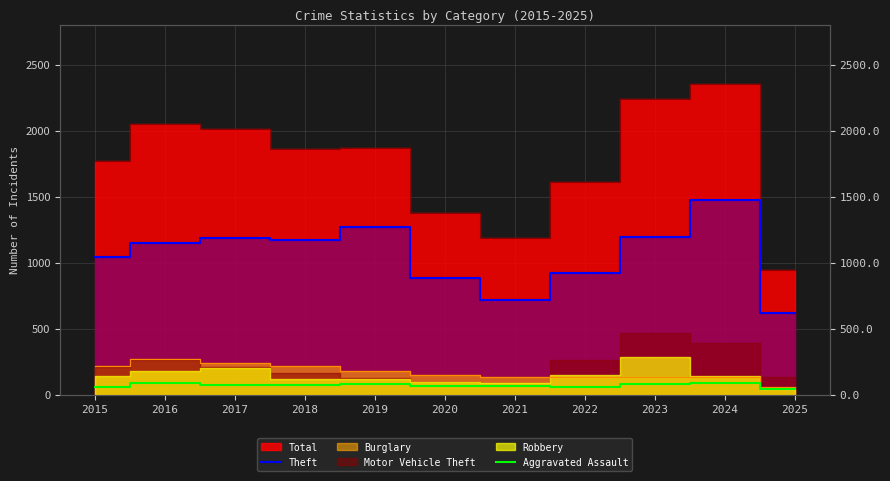

Between 2018 and 2017, which is larger?

2017